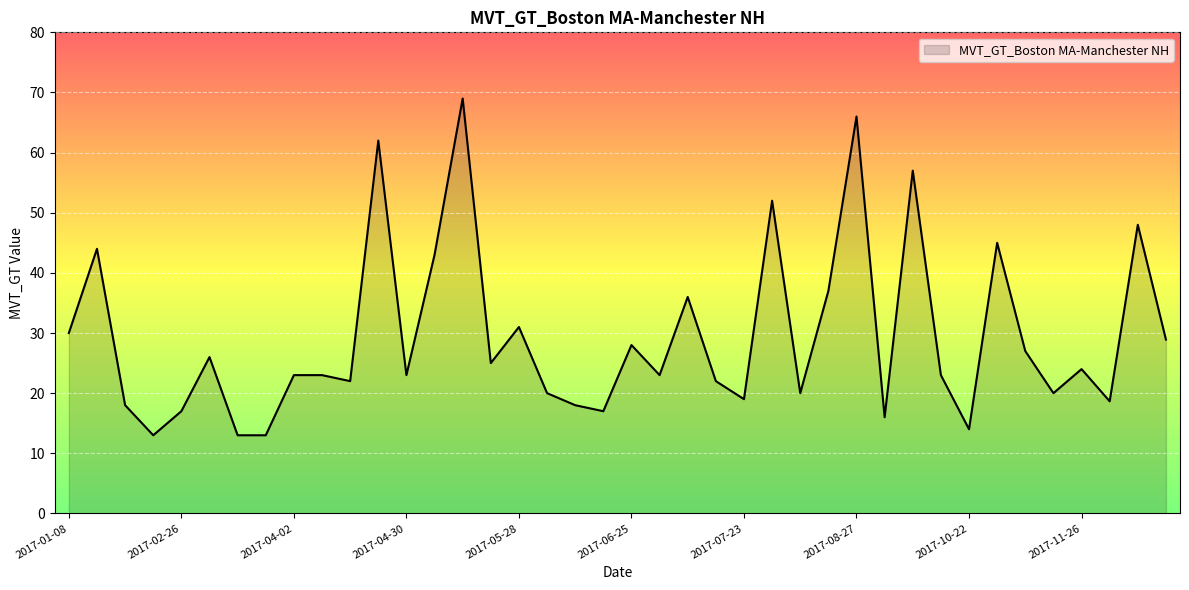

What is the minimum value shown in the chart?

13.0